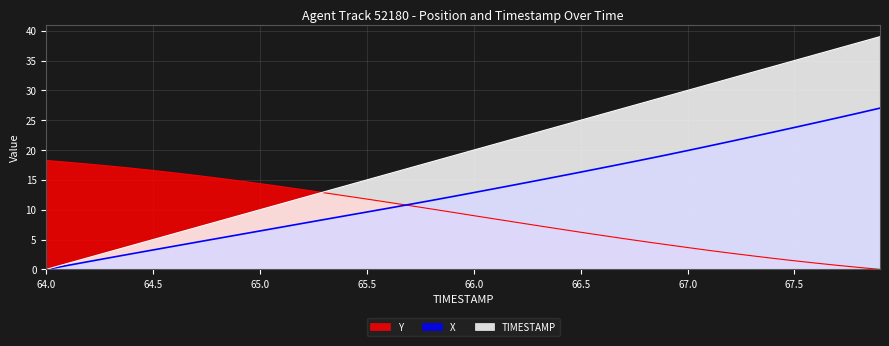

How many values in Y are above zero?

39